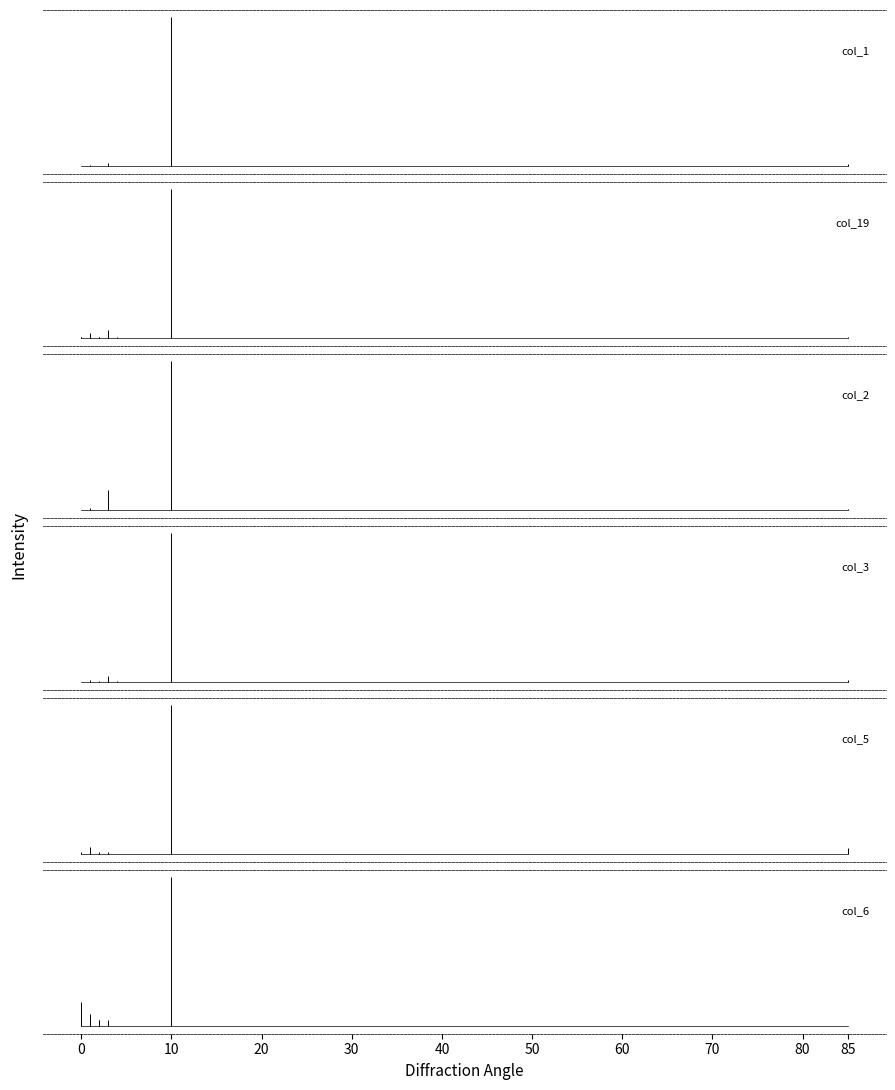

The col_2 series shows 1 at 0. True or false?

True